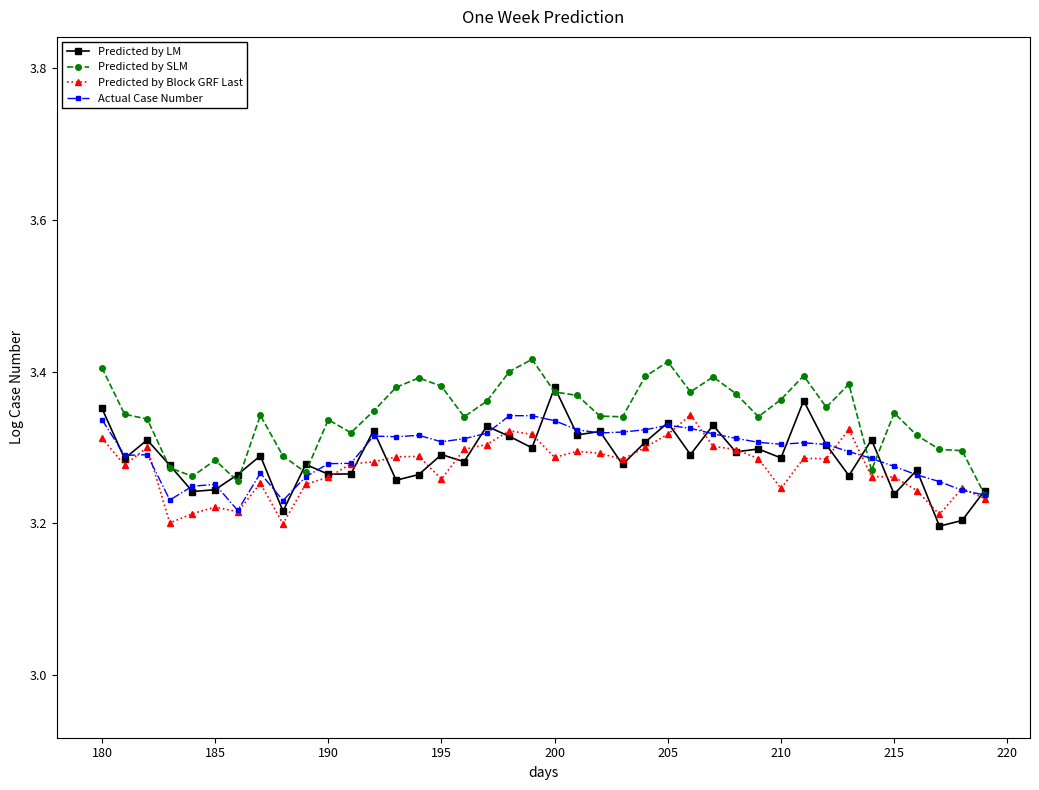

True or false: Predicted by Block GRF Last has more than 0 points higher than both neighbors.

True